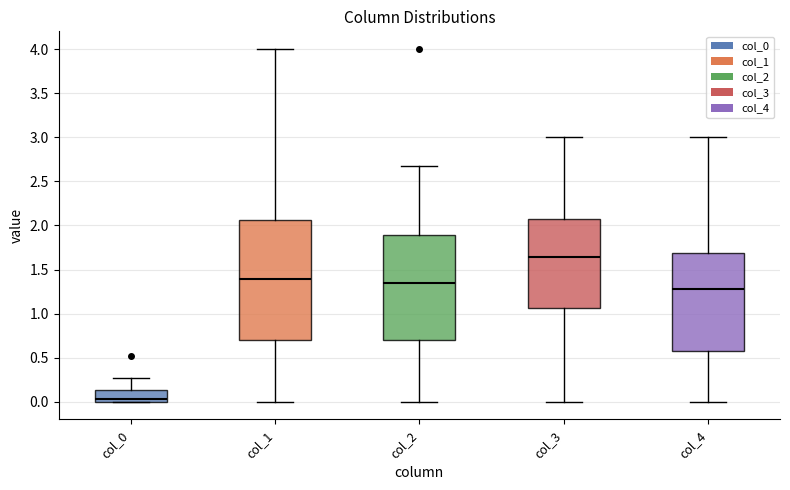

Reading left to right, read every box against the y-axis: the position of its median line, the range the box covers, and the ends of its whiskers. The values are not printed on the chart, so give them approximately, as read against the axis.

col_0: median 0.05, box 0.00 to 0.15, whiskers 0.00 to 0.25
col_1: median 1.40, box 0.70 to 2.05, whiskers 0.00 to 4.00
col_2: median 1.35, box 0.70 to 1.90, whiskers 0.00 to 2.70
col_3: median 1.65, box 1.05 to 2.05, whiskers 0.00 to 3.00
col_4: median 1.30, box 0.55 to 1.70, whiskers 0.00 to 3.00